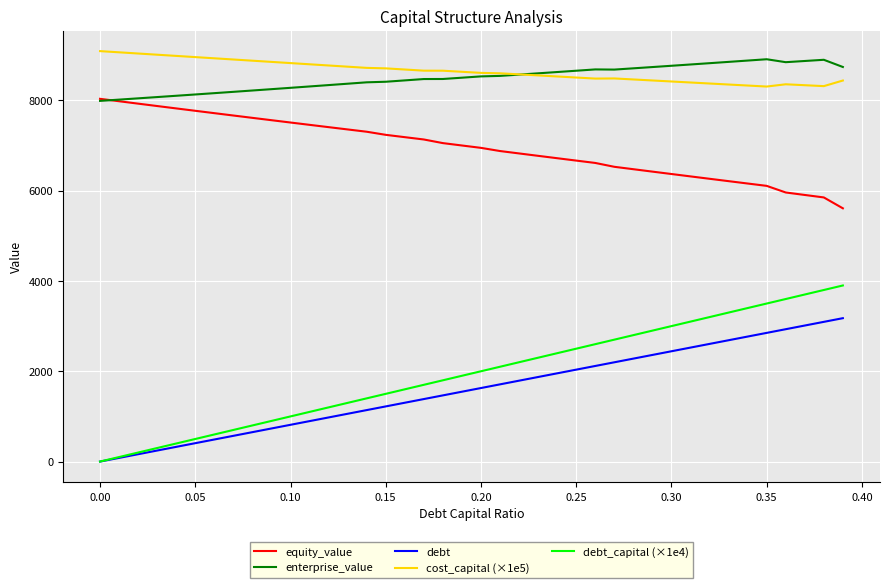

What is the greatest value displayed?

9090.7